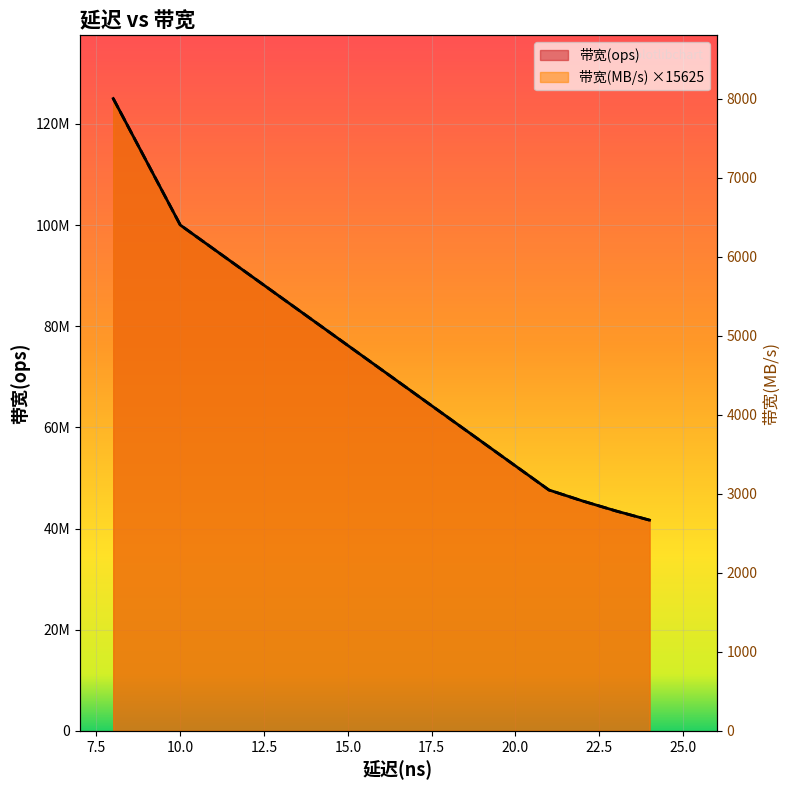

True or false: 带宽(MB/s) and 带宽(ops) intersect in this chart.

False